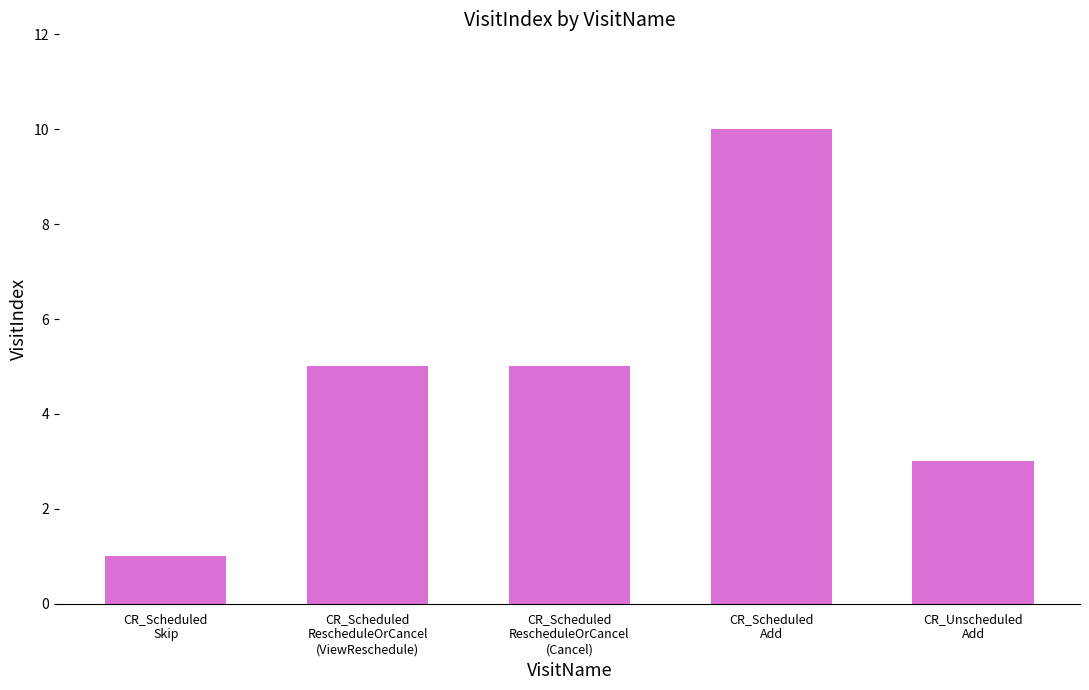

What is the smallest value displayed?

1